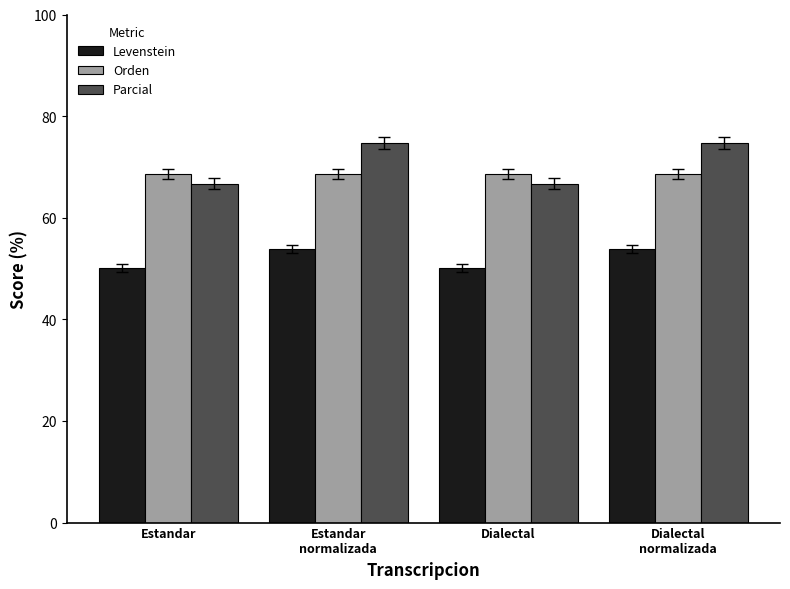

What is the sum of all Parcial values?

282.8